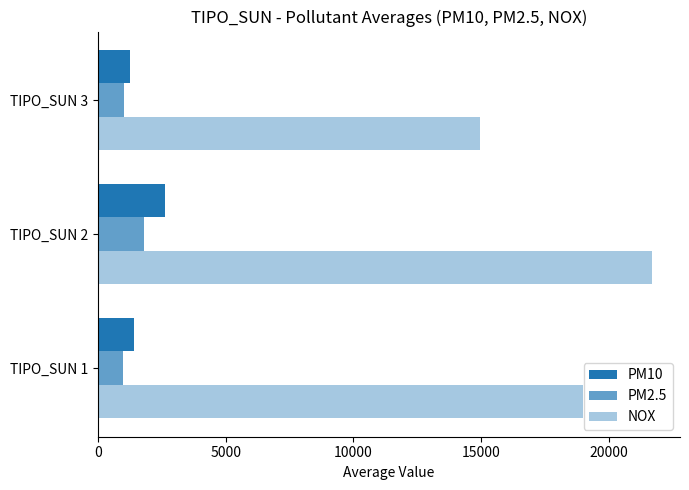

What is the minimum value shown in the chart?

972.3